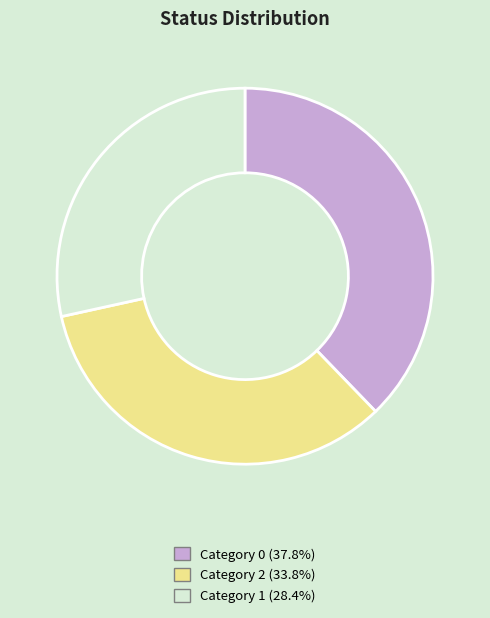

Is there a majority slice in this chart?

No